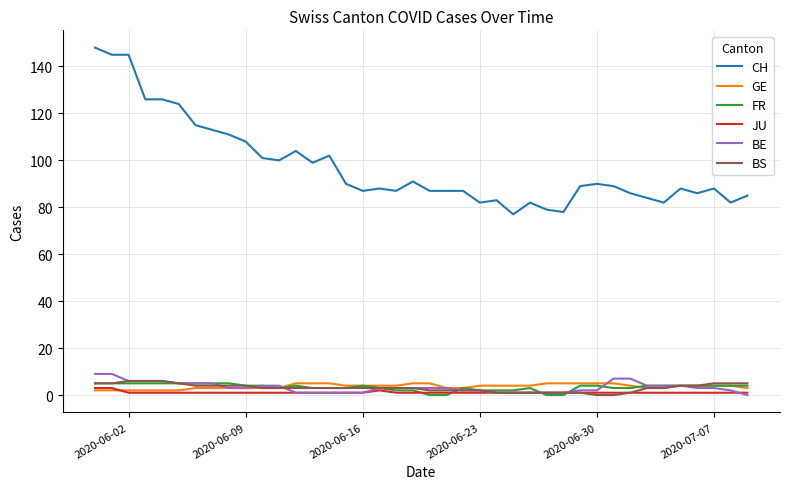

True or false: CH and BS cross at least once.

False